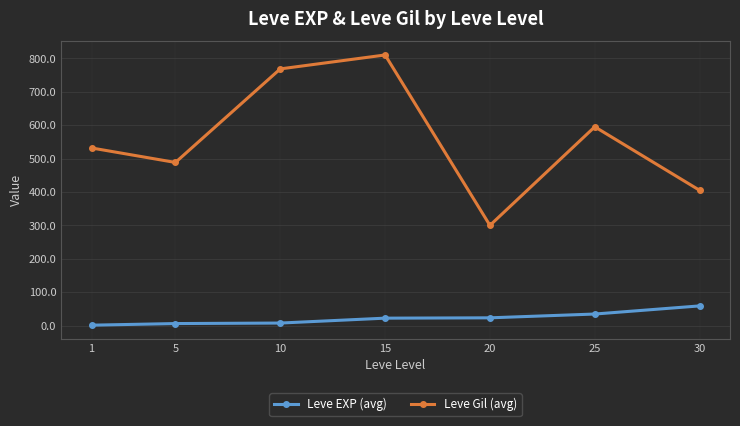

How many values in the Leve Gil (avg) series exceed 531?

4